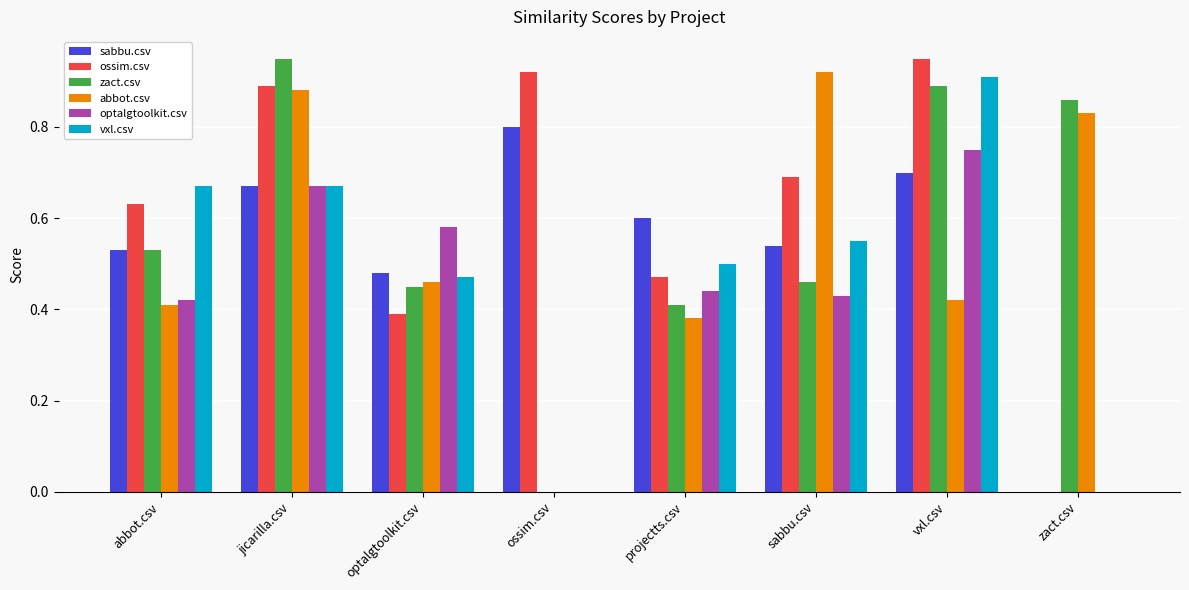

The optalgtoolkit.csv series shows 0.7 at abbot.csv. True or false?

False